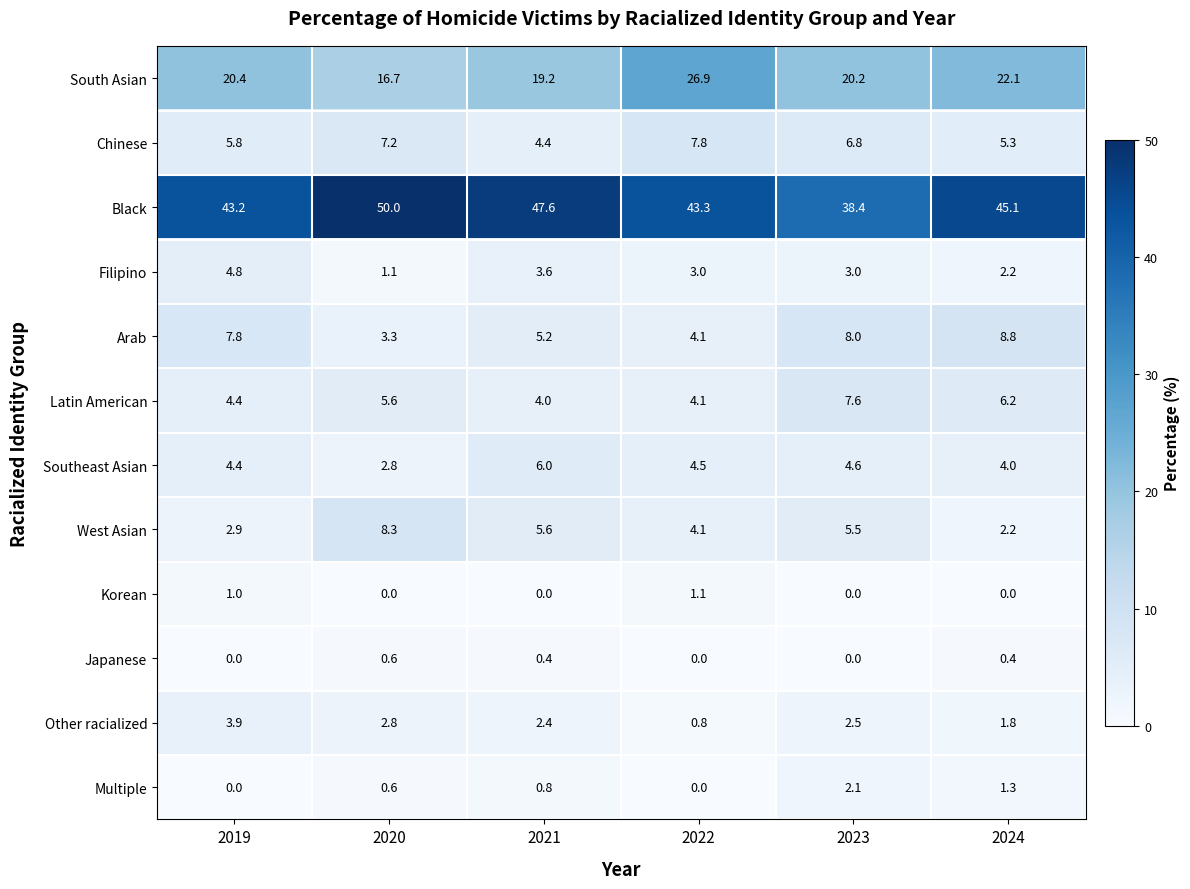

What is the difference between the maximum and second lowest values in the Japanese series?

0.6